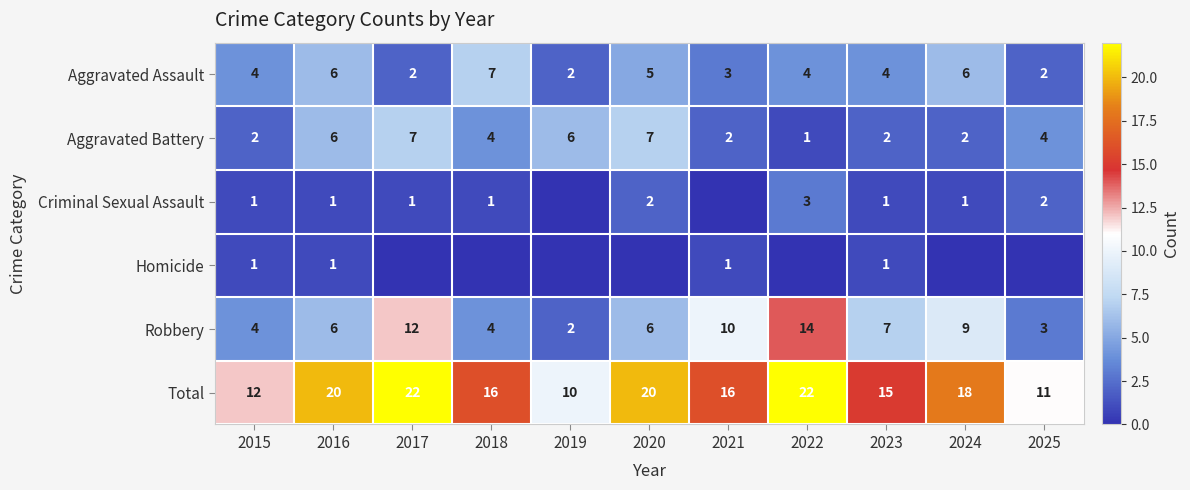

Which label corresponds to the largest value in the chart?

2017